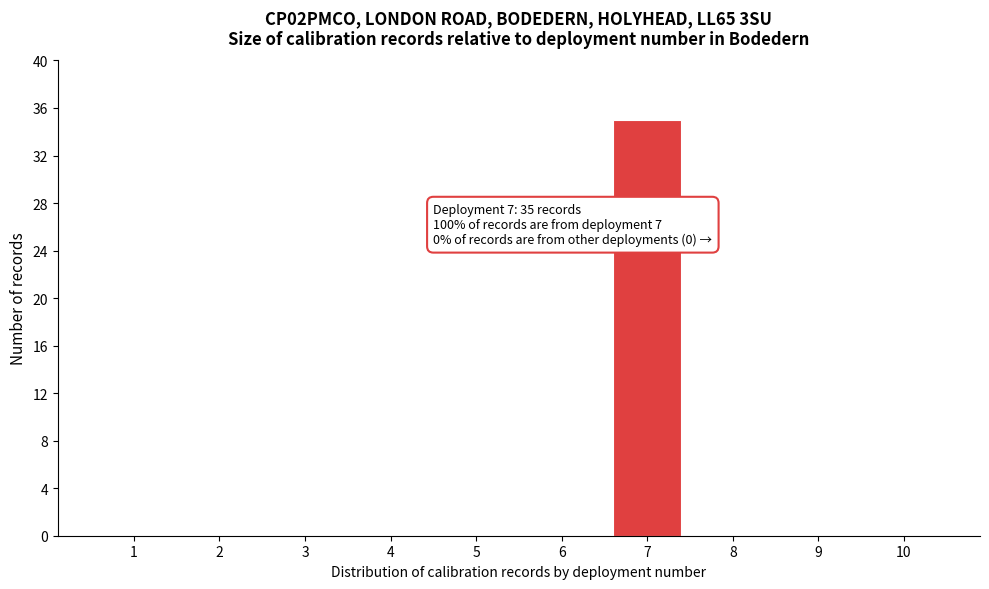

Reading left to right, list all the values displayed in this chart.

1=0	2=0	3=0	4=0	5=0	6=0	7=35	8=0	9=0	10=0